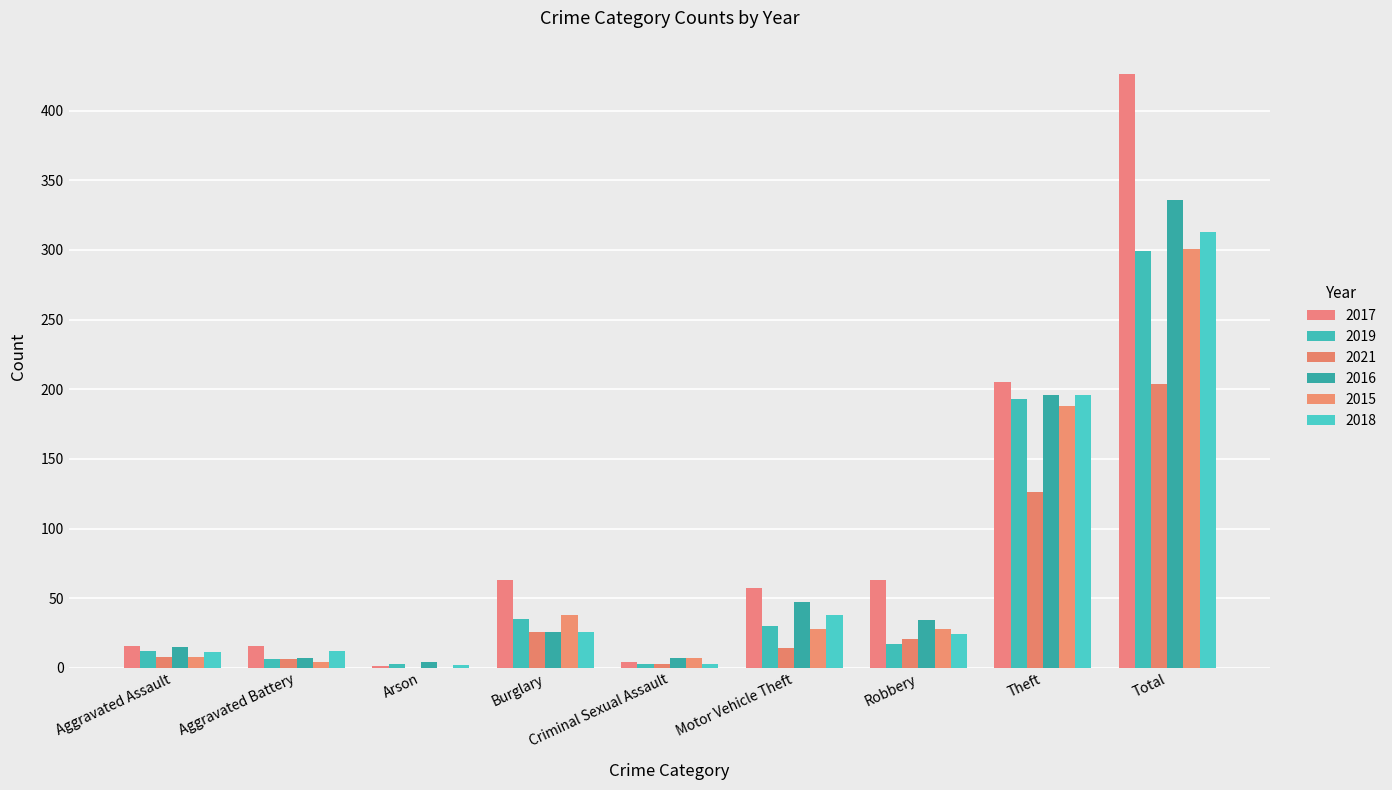

Reading right to left, transcribe all the data shown in this chart.

2017: Total=426	Theft=205	Robbery=63	Motor Vehicle Theft=57	Criminal Sexual Assault=4	Burglary=63	Arson=1	Aggravated Battery=16	Aggravated Assault=16
2019: Total=299	Theft=193	Robbery=17	Motor Vehicle Theft=30	Criminal Sexual Assault=3	Burglary=35	Arson=3	Aggravated Battery=6	Aggravated Assault=12
2021: Total=204	Theft=126	Robbery=21	Motor Vehicle Theft=14	Criminal Sexual Assault=3	Burglary=26	Arson=0	Aggravated Battery=6	Aggravated Assault=8
2016: Total=336	Theft=196	Robbery=34	Motor Vehicle Theft=47	Criminal Sexual Assault=7	Burglary=26	Arson=4	Aggravated Battery=7	Aggravated Assault=15
2015: Total=301	Theft=188	Robbery=28	Motor Vehicle Theft=28	Criminal Sexual Assault=7	Burglary=38	Arson=0	Aggravated Battery=4	Aggravated Assault=8
2018: Total=313	Theft=196	Robbery=24	Motor Vehicle Theft=38	Criminal Sexual Assault=3	Burglary=26	Arson=2	Aggravated Battery=12	Aggravated Assault=11